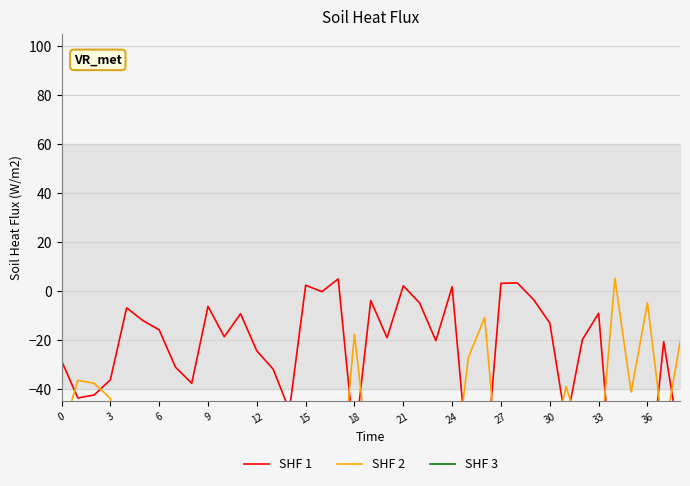

How many interior local valleys does the SHF 1 series have?

12